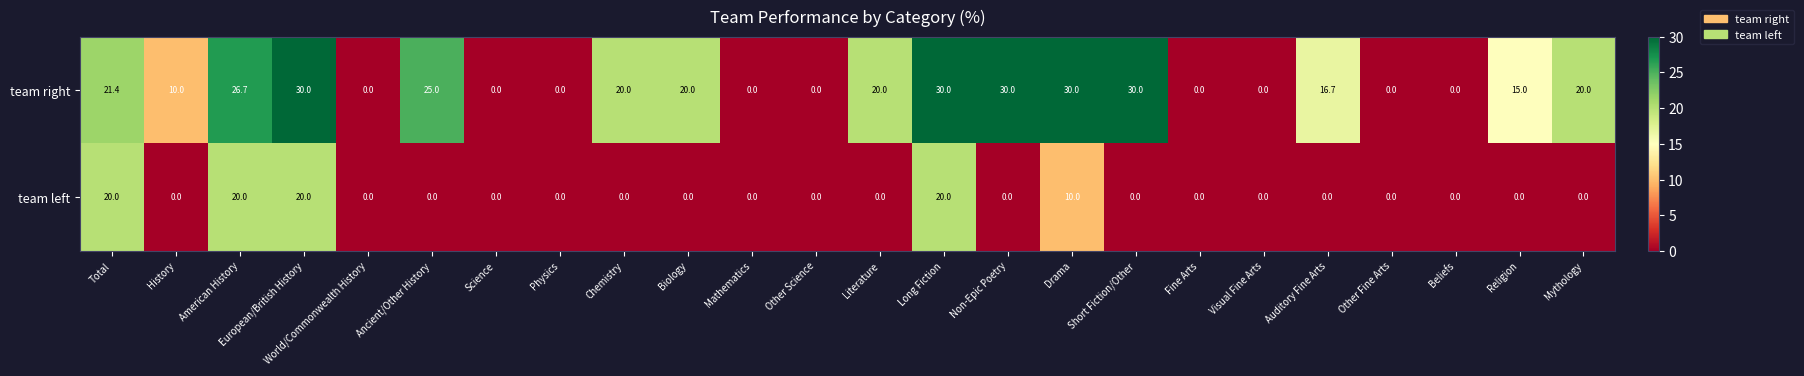

What is the total value across all series at Auditory Fine Arts?

16.7